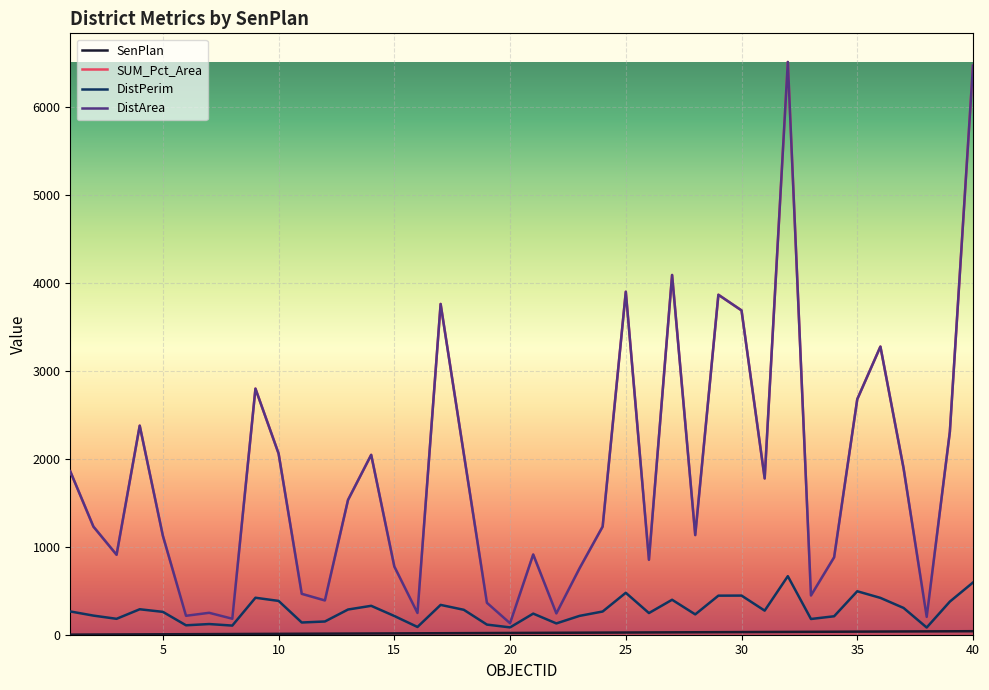

What is the maximum value shown in the chart?

6506.0